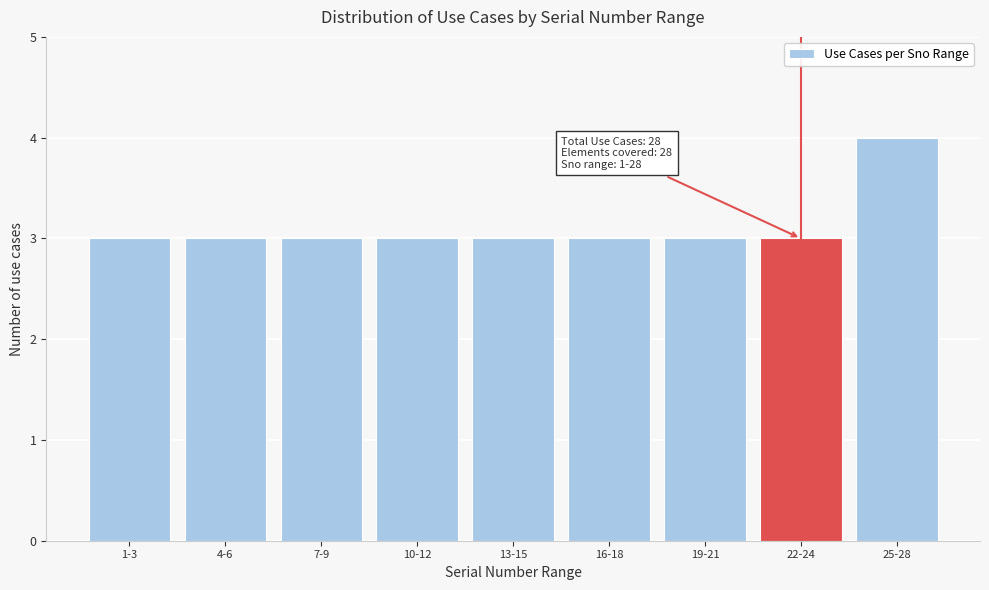

Reading left to right, transcribe all the data shown in this chart.

3	3	3	3	3	3	3	3	4